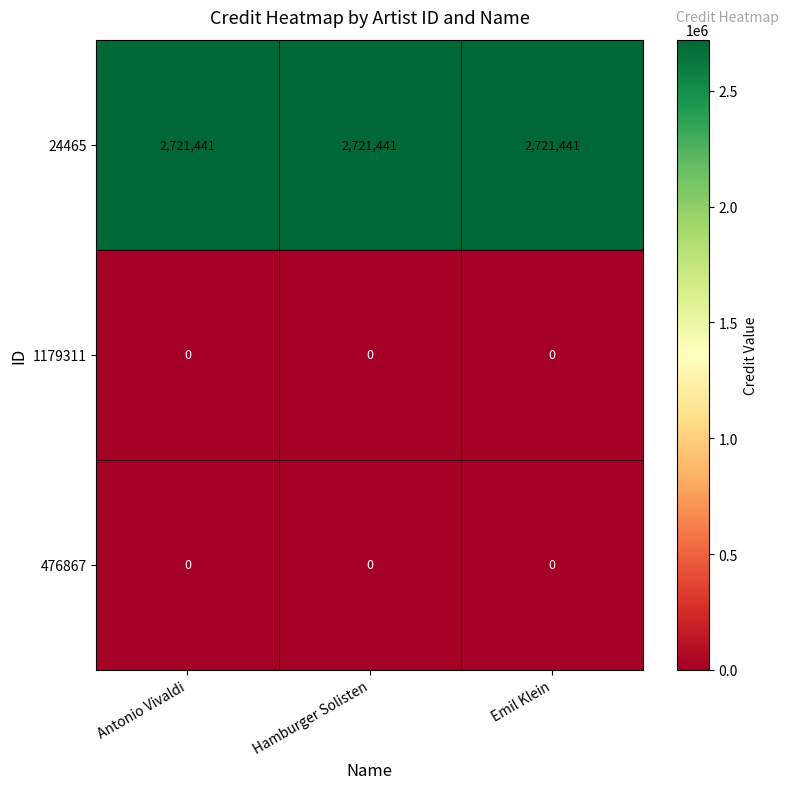

True or false: 24465 has a value of 4197736 at Emil Klein.

False